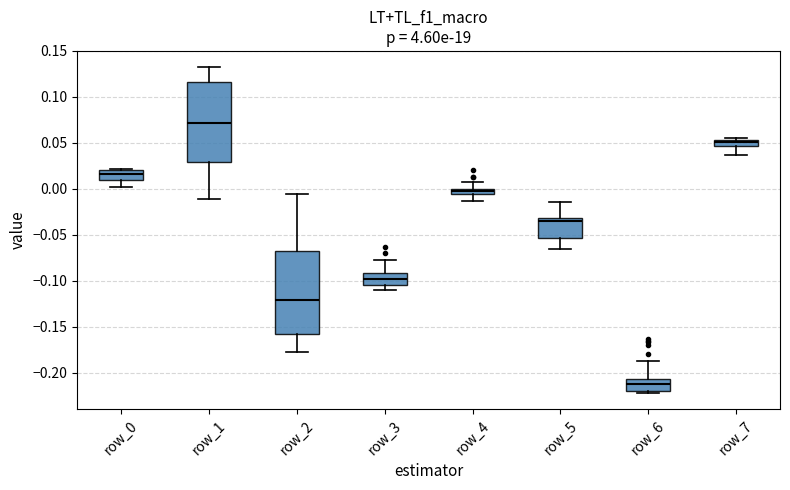

Which box's median line is the lowest?

row_6